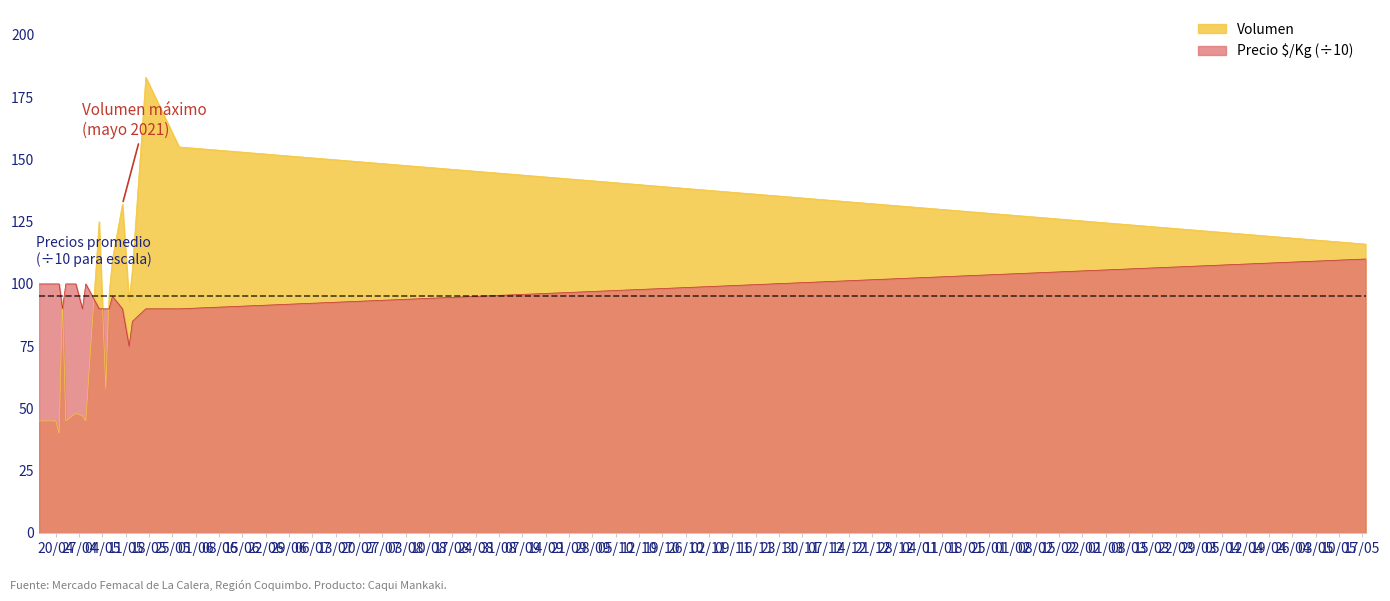

Does the chart have visible grid lines?

No